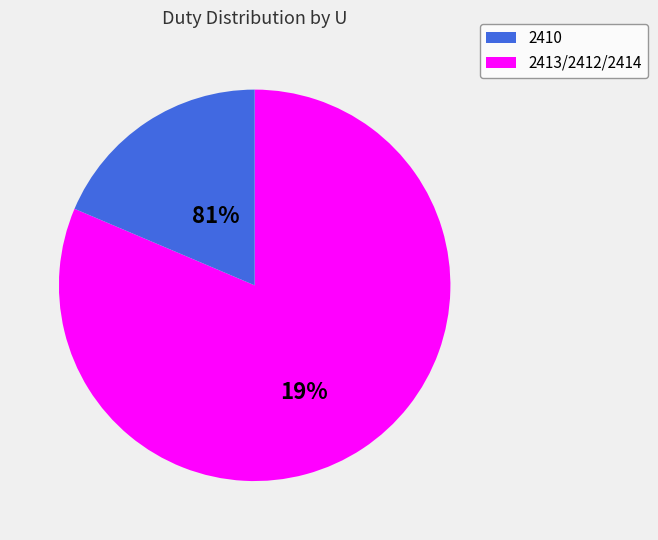

Does 2412 account for over 50% of the chart?

No